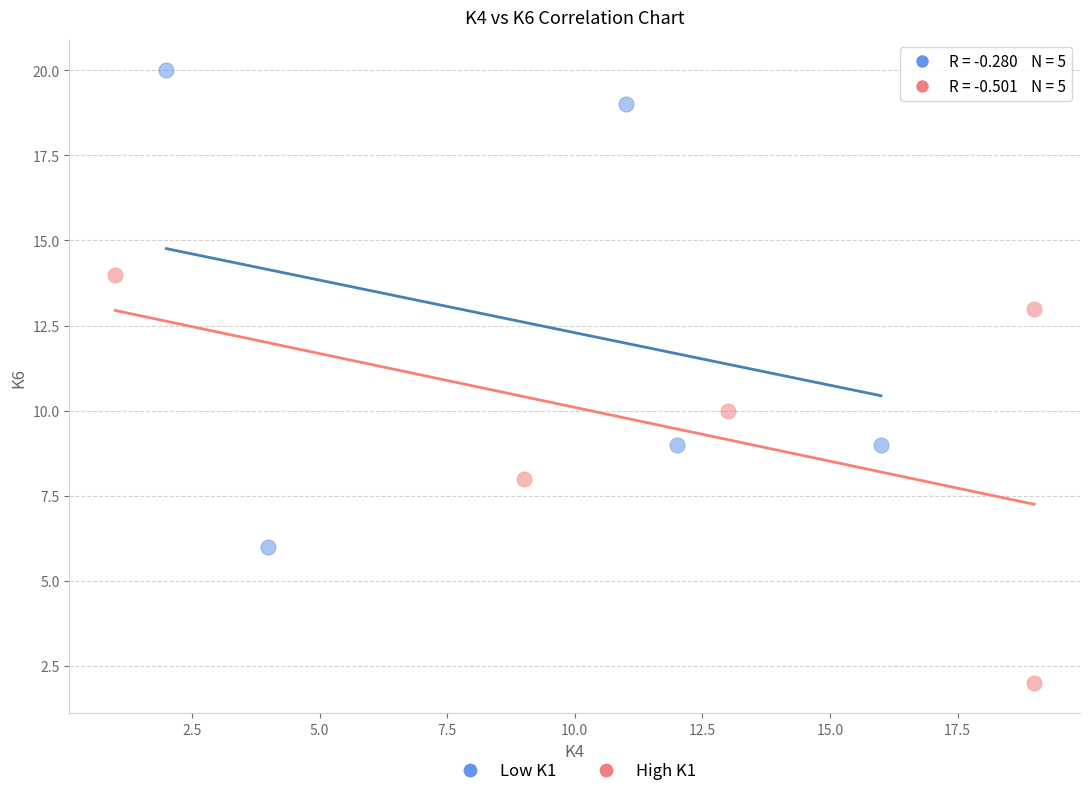

Which series contains the lowest Y value?

High K1